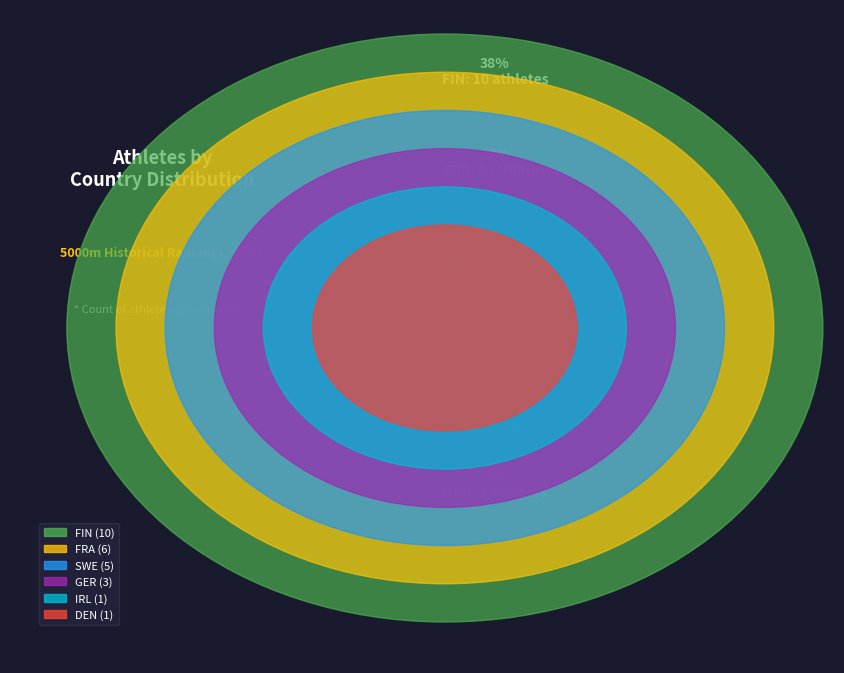

What is the smallest slice in the pie chart?

DEN